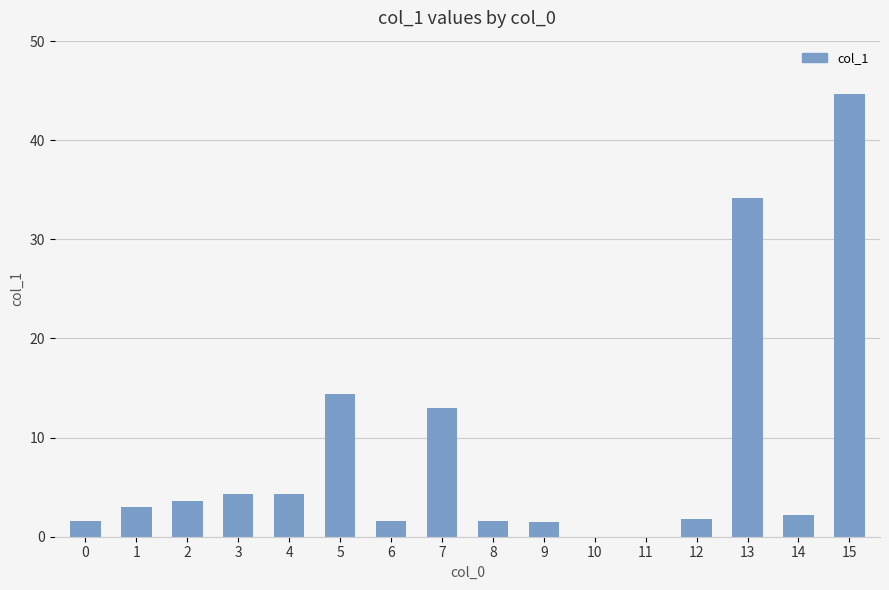

What is the change in value from 1 to 3?

+1.4